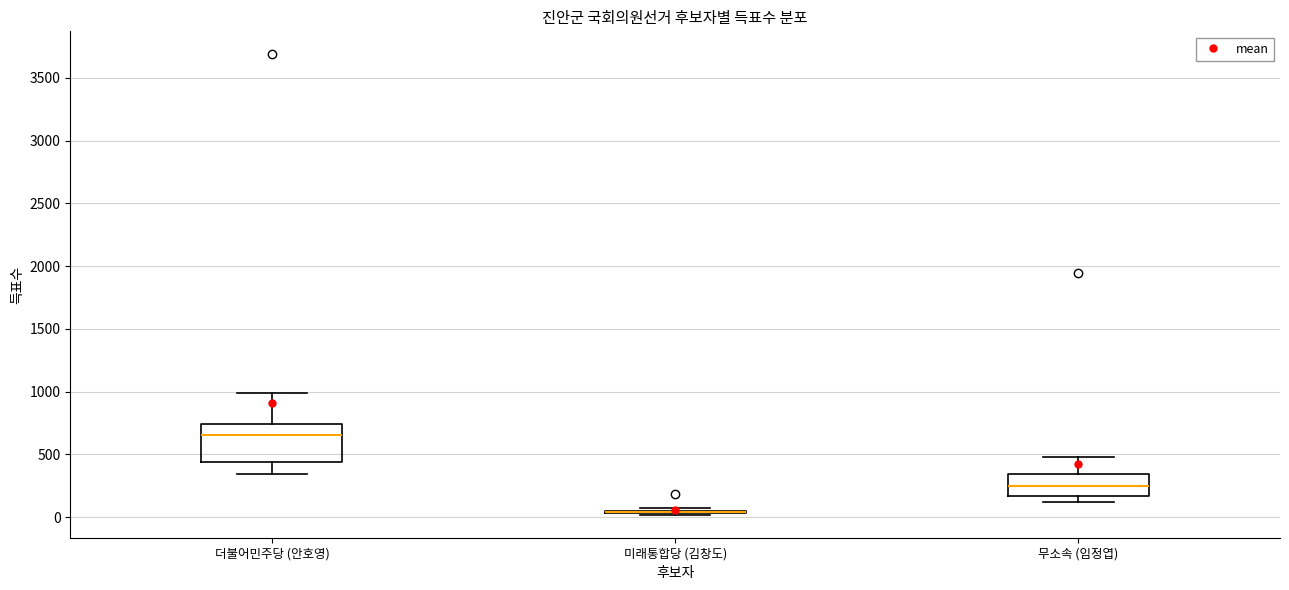

Reading left to right, transcribe this box plot: for each box, give where its median line is, the range the box spans, and where its two whiskers end, as read against the y-axis. The values are not printed on the chart, so give them approximately, as read against the axis.

더불어민주당 (안호영): median 650, box 450 to 750, whiskers 350 to 1000
미래통합당 (김창도): box collapsed to a line at 50, whiskers 0 to 50
무소속 (임정엽): median 250, box 150 to 350, whiskers 100 to 500